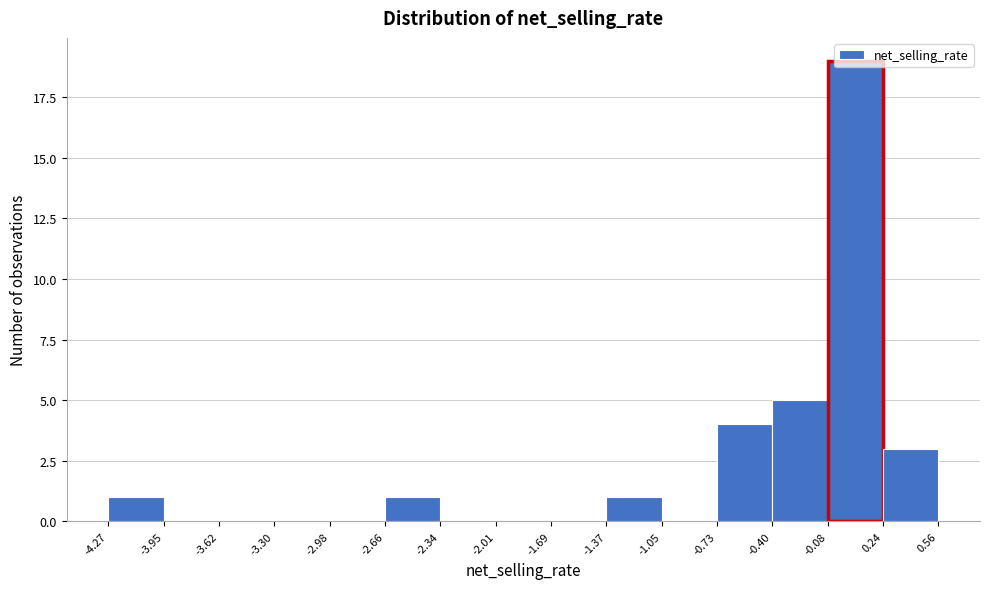

Which range on the x-axis has the tallest bar?

-0.08 to 0.24